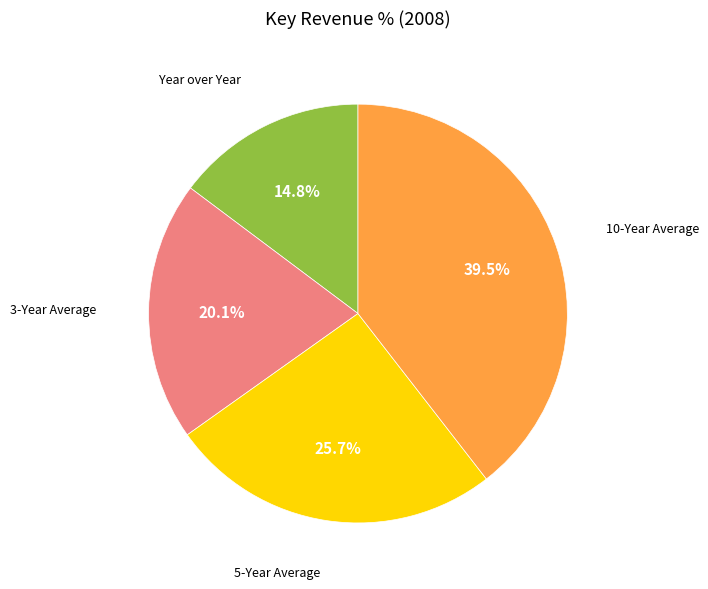

Is there a majority slice in this chart?

No